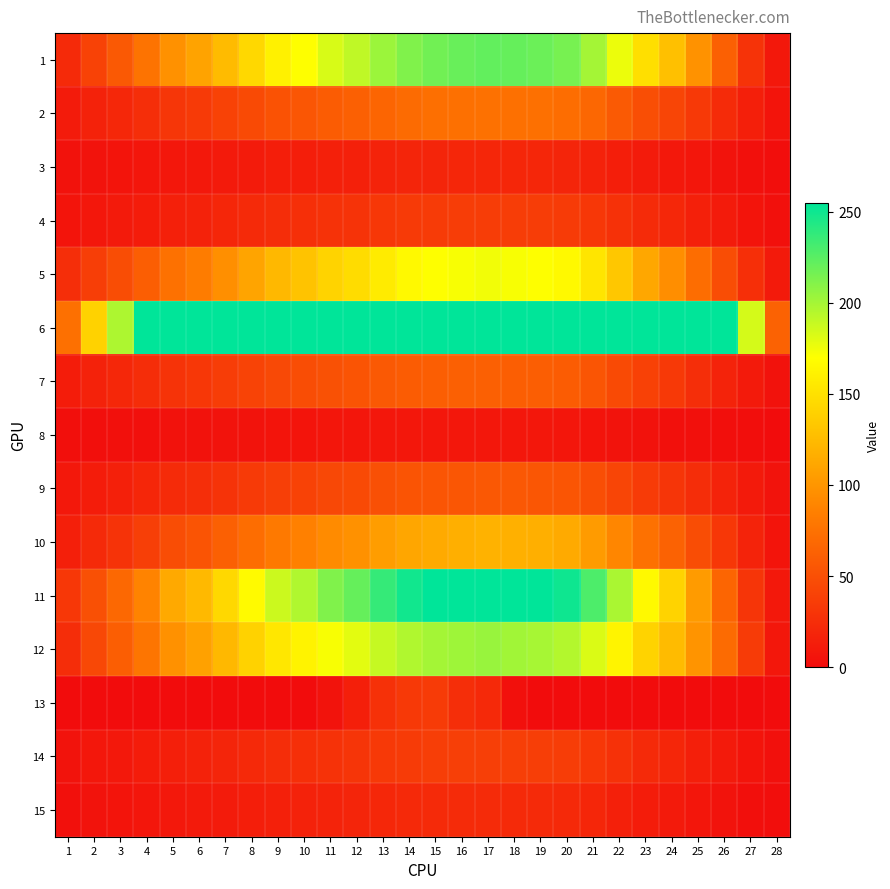

Which label corresponds to the largest value in the chart?

4